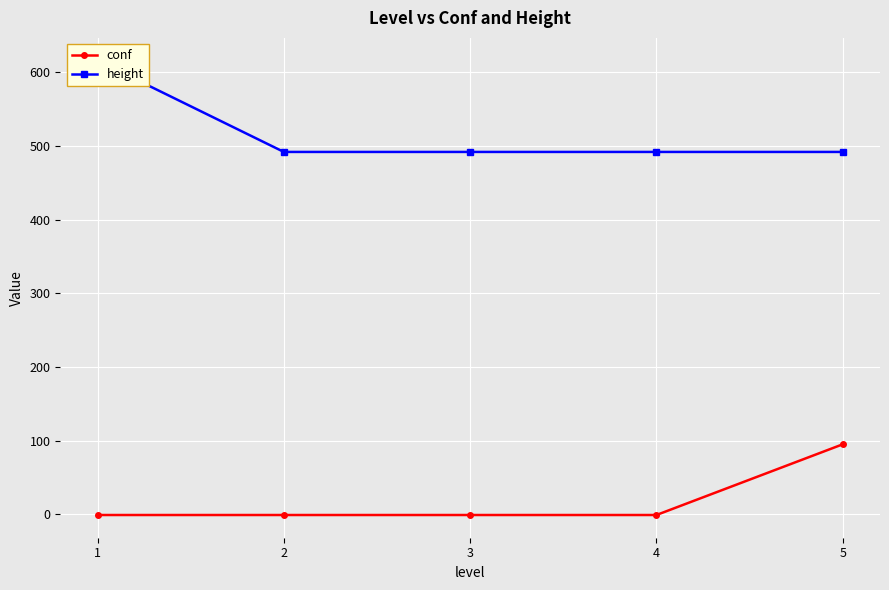

How many series are shown in this chart?

2